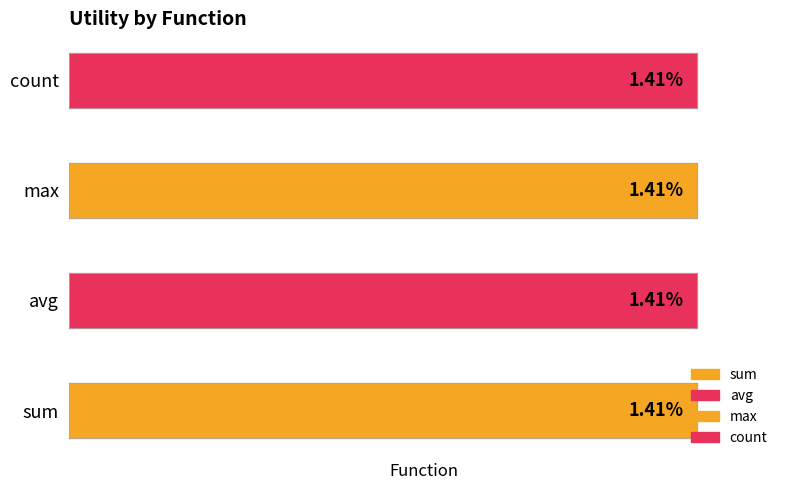

True or false: avg has a value of 0.9 at admission_type_id.

False